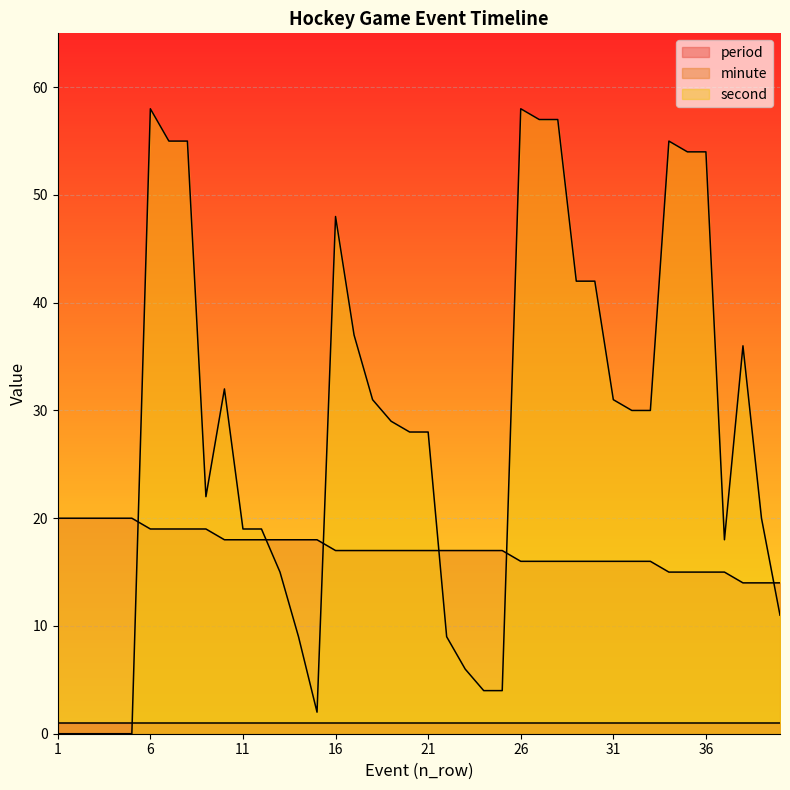

True or false: second has a value of 29 at 19.

True